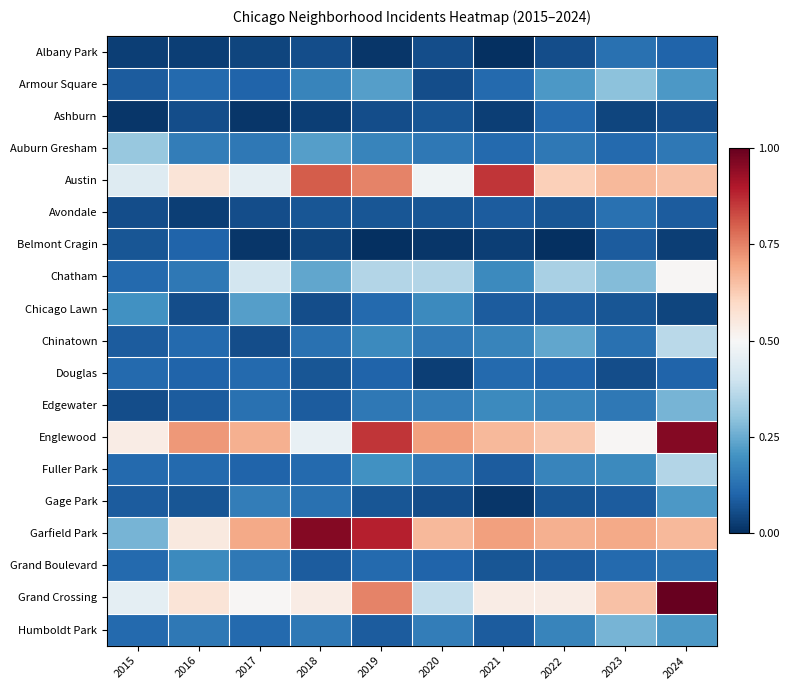

How many series are shown in this chart?

19